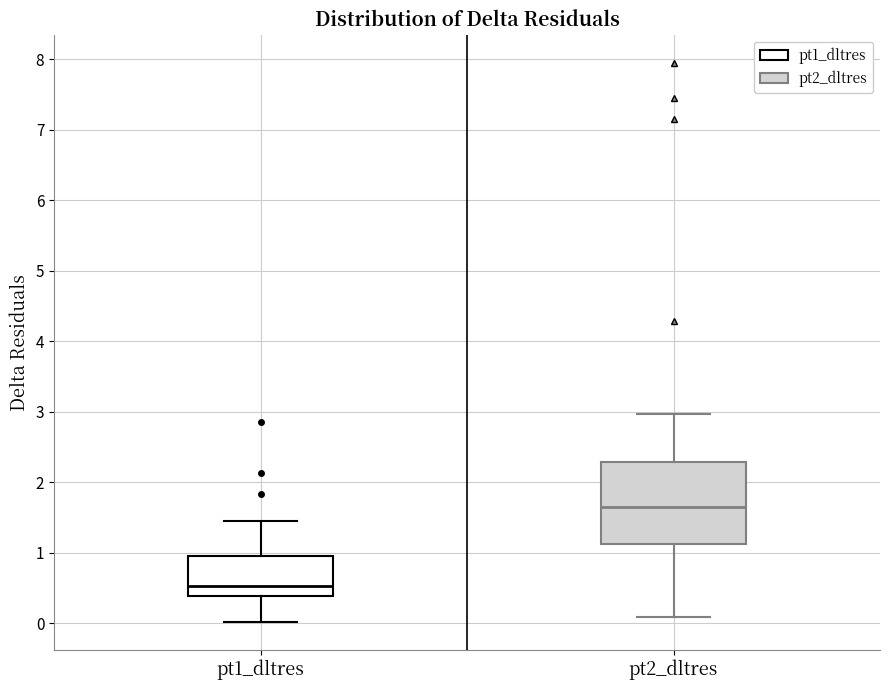

Where does the median line of the box for pt2_dltres sit on the y-axis? The values are not printed on the chart, so give them approximately, as read against the axis.

1.7